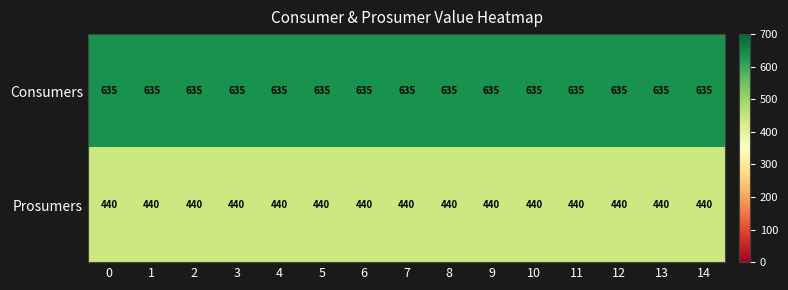

Rank the series by their average value, from highest to lowest.

Consumers, Prosumers